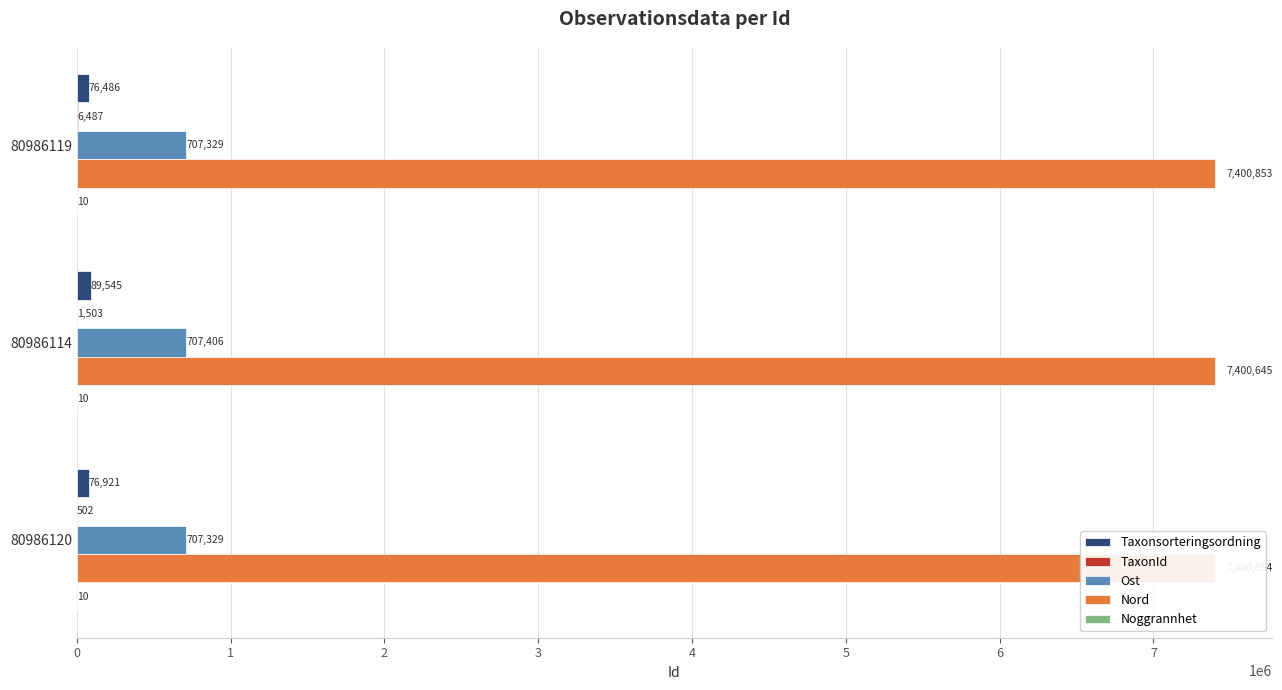

Is it true that TaxonId equals 169.8 at 80986120?

False